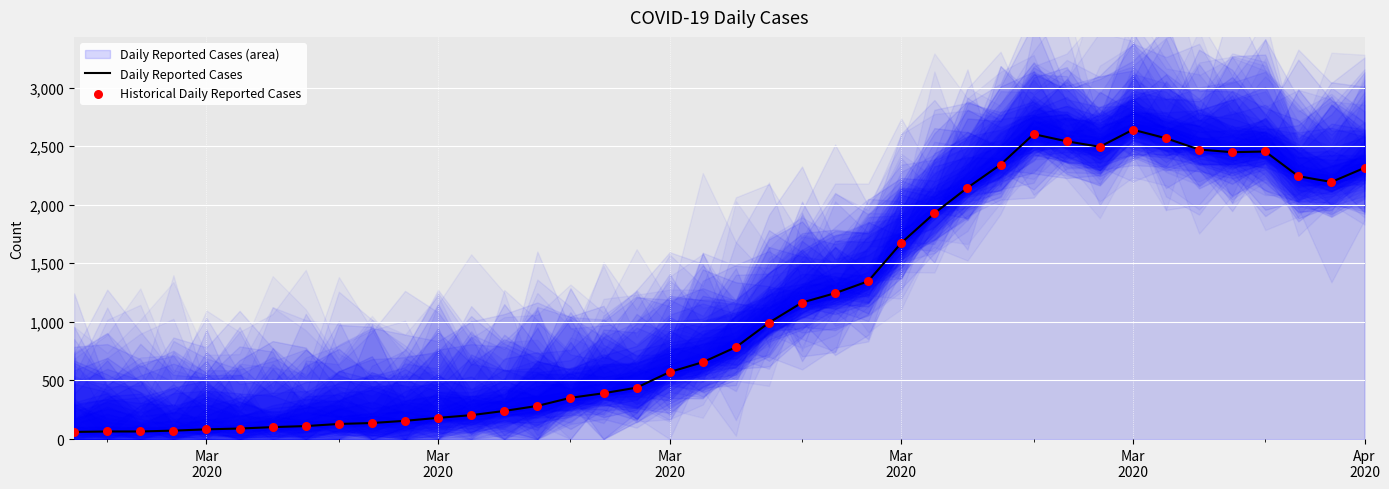

At which category is the sum across all series the highest?

Mar 2020